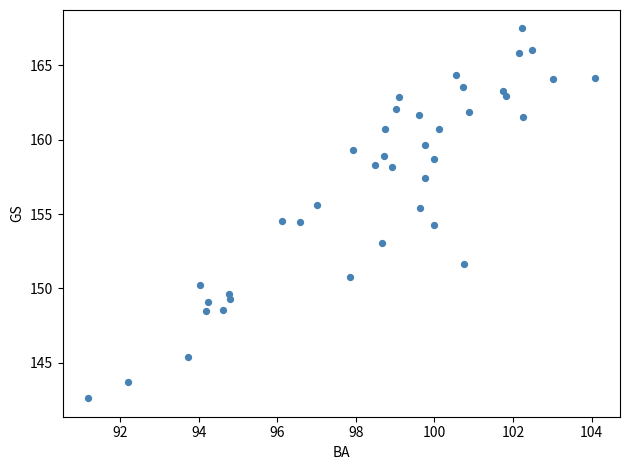

What is the range of X values (max minus min)?

12.9